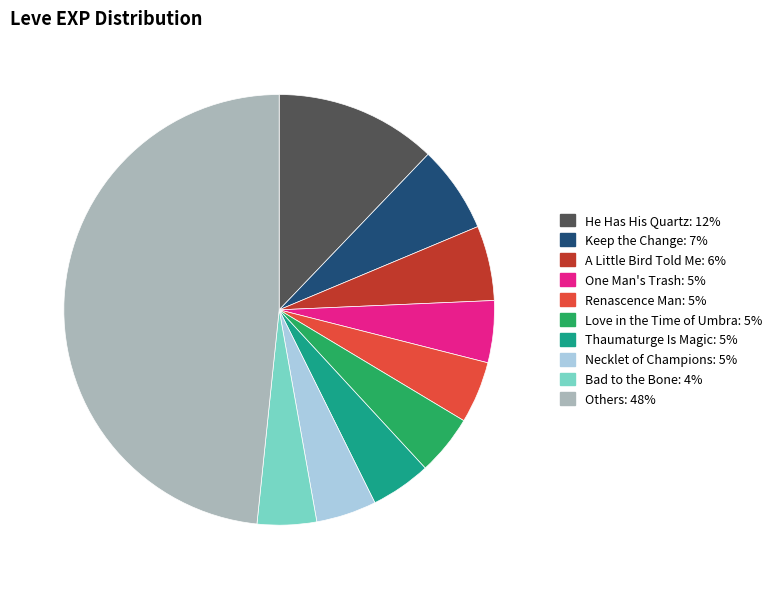

Is there a majority slice in this chart?

No